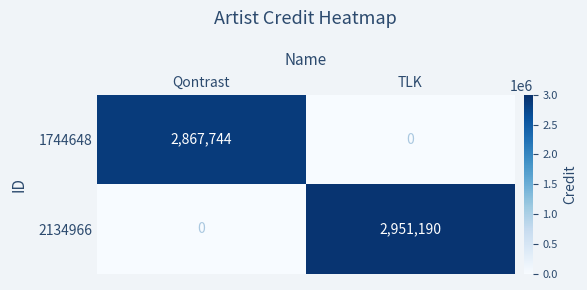

At which category is the sum across all series the highest?

TLK